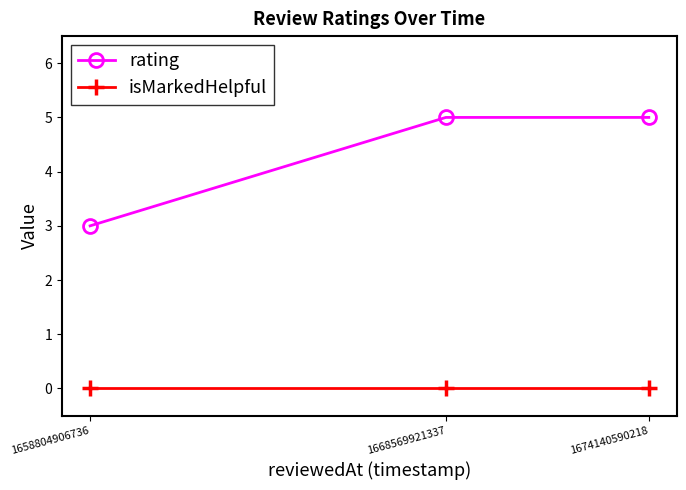

Rank the series at 1658804906736 from lowest to highest value.

isMarkedHelpful, rating